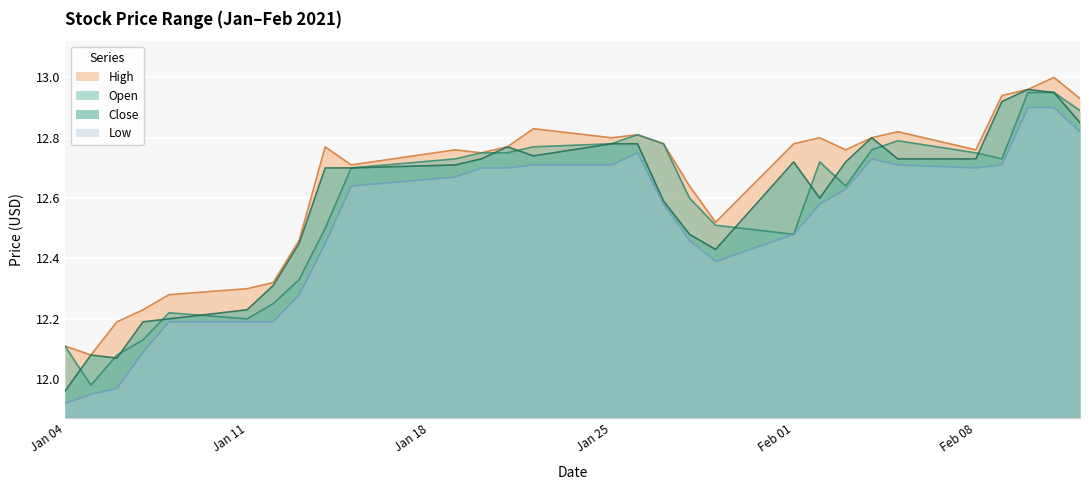

How many lines are shown in the chart?

4